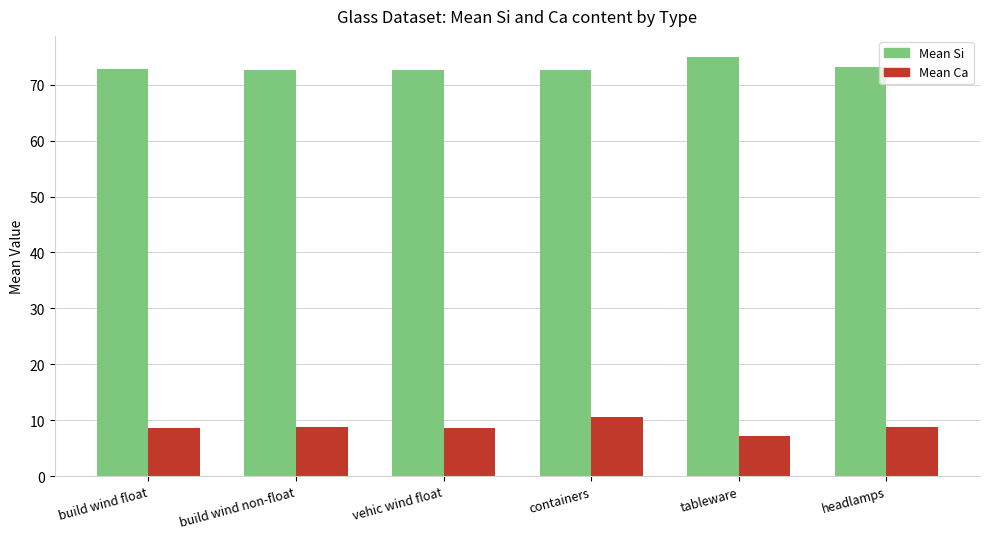

What are all the series names shown in the legend?

Mean Si, Mean Ca